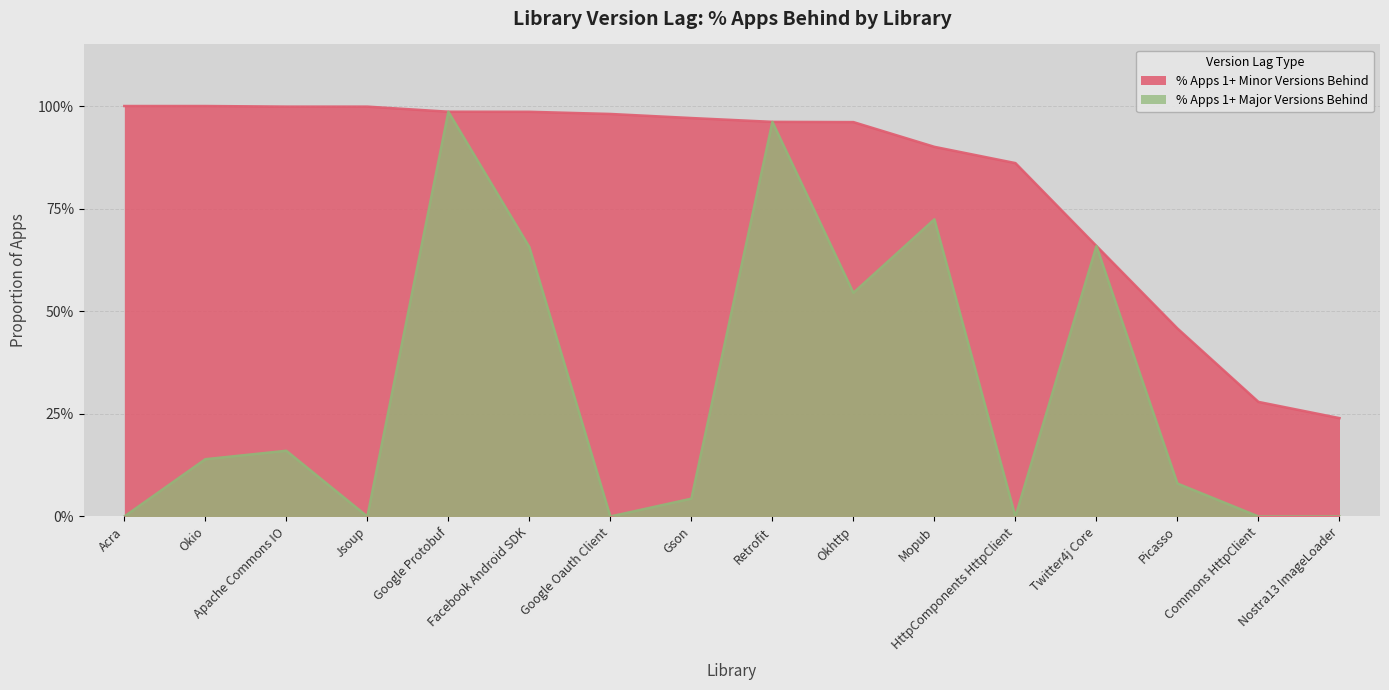

Reading left to right, what are all the values shown in this chart?

% Apps 1+ Minor Versions Behind: 1.0	1.0	1.0	1.0	1.0	1.0	1.0	1.0	1.0	1.0	0.9	0.9	0.7	0.5	0.3	0.2
% Apps 1+ Major Versions Behind: 0.0	0.1	0.2	0.0	1.0	0.7	0.0	0.0	1.0	0.5	0.7	0.0	0.7	0.1	0.0	0.0